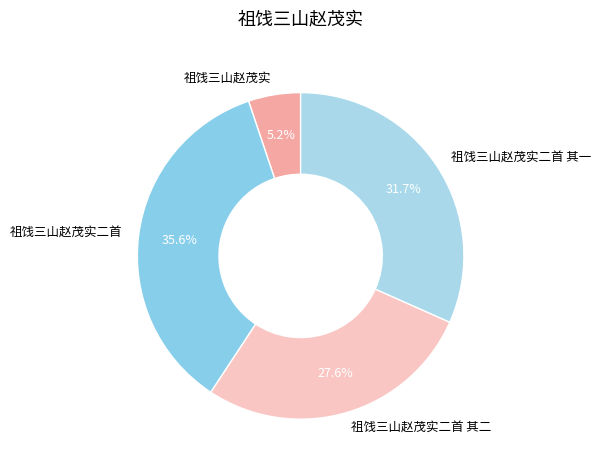

To the nearest percent, what percentage of the pie is 祖饯三山赵茂实二首?

36%